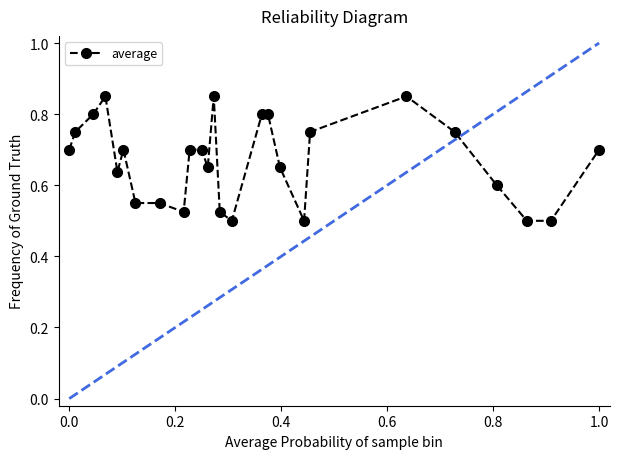

Count the values in the range 0 to 1.

26